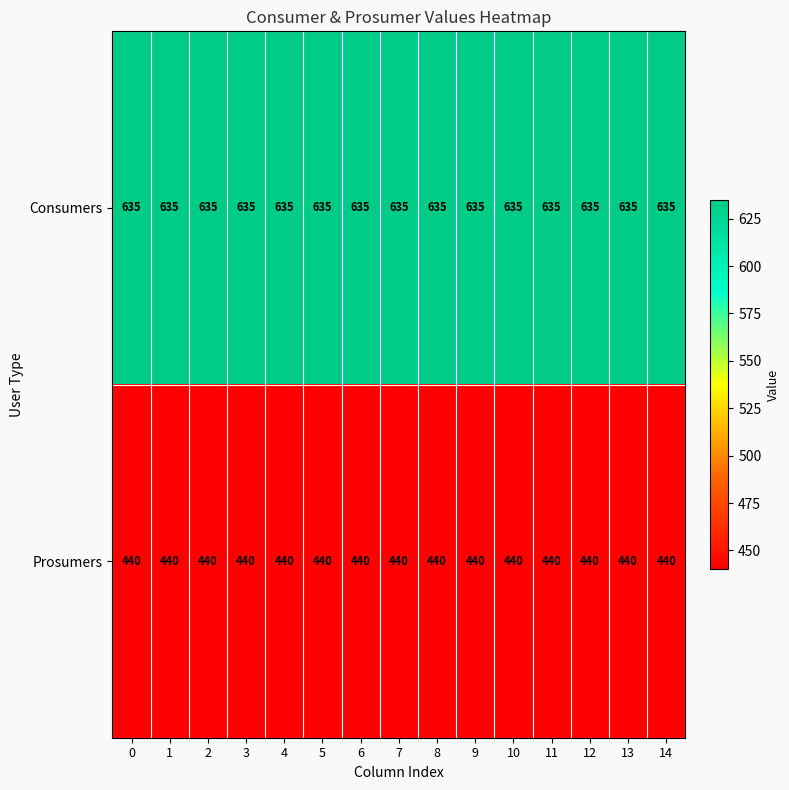

Rank the series by their maximum value, from highest to lowest.

Consumers, Prosumers